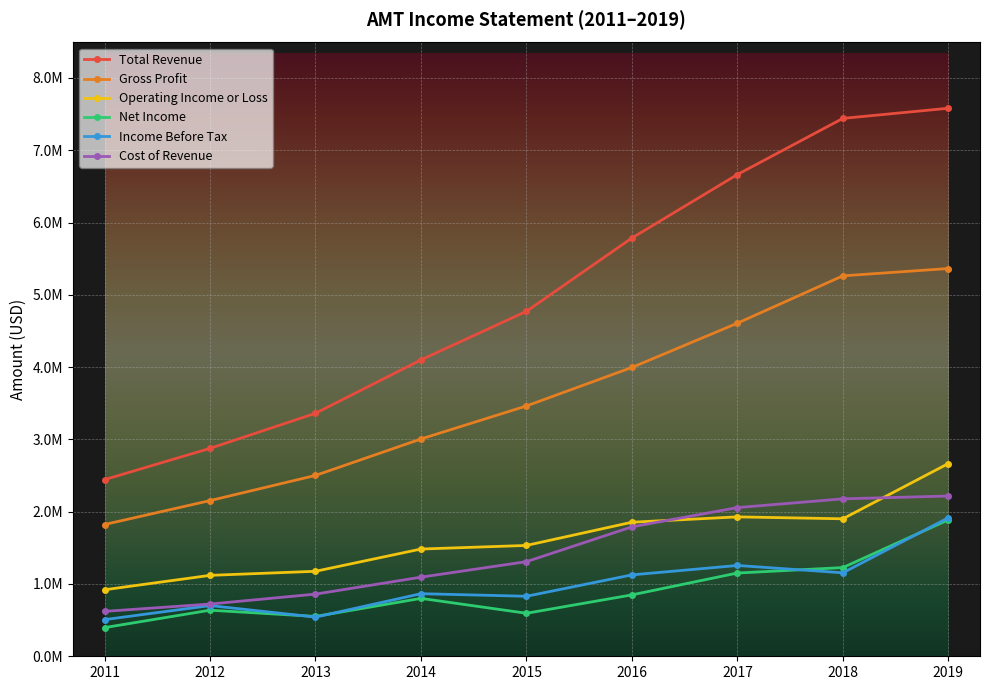

Reading left to right, what are all the values shown in this chart?

Total Revenue: 2011=2443500	2012=2876000	2013=3361400	2014=4100000	2015=4771500	2016=5785700	2017=6663900	2018=7440100	2019=7580300
Gross Profit: 2011=1822600	2012=2153500	2013=2501500	2014=3005800	2015=3462600	2016=3995300	2017=4607300	2018=5262300	2019=5363500
Operating Income or Loss: 2011=920100	2012=1119300	2013=1175600	2014=1483400	2015=1533200	2016=1854200	2017=1928200	2018=1901700	2019=2666200
Net Income: 2011=396500	2012=637300	2013=551300	2014=801000	2015=594900	2016=849300	2017=1151500	2018=1227000	2019=1887800
Income Before Tax: 2011=506900	2012=701300	2013=541700	2014=865700	2015=830000	2016=1125900	2017=1256100	2018=1154600	2019=1916400
Cost of Revenue: 2011=621000	2012=722500	2013=859900	2014=1094300	2015=1308900	2016=1790400	2017=2056600	2018=2177800	2019=2216800